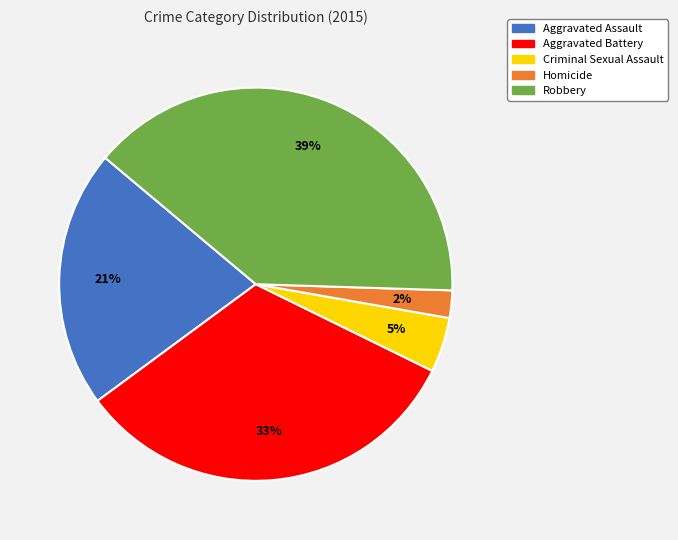

What is the ratio of the value at Homicide to the value at Robbery?

0.1